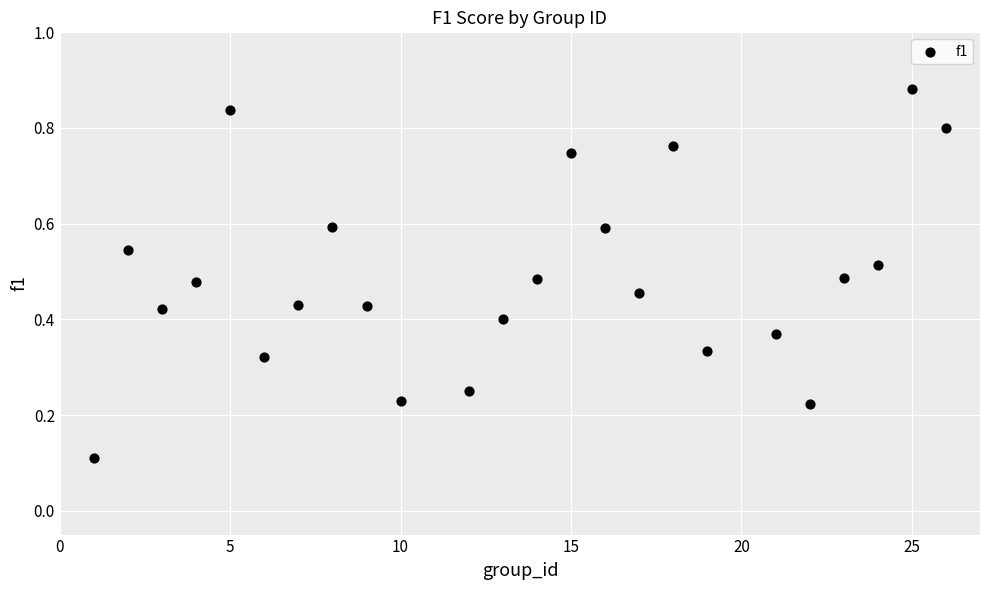

What is the range of X values (max minus min)?

25.0